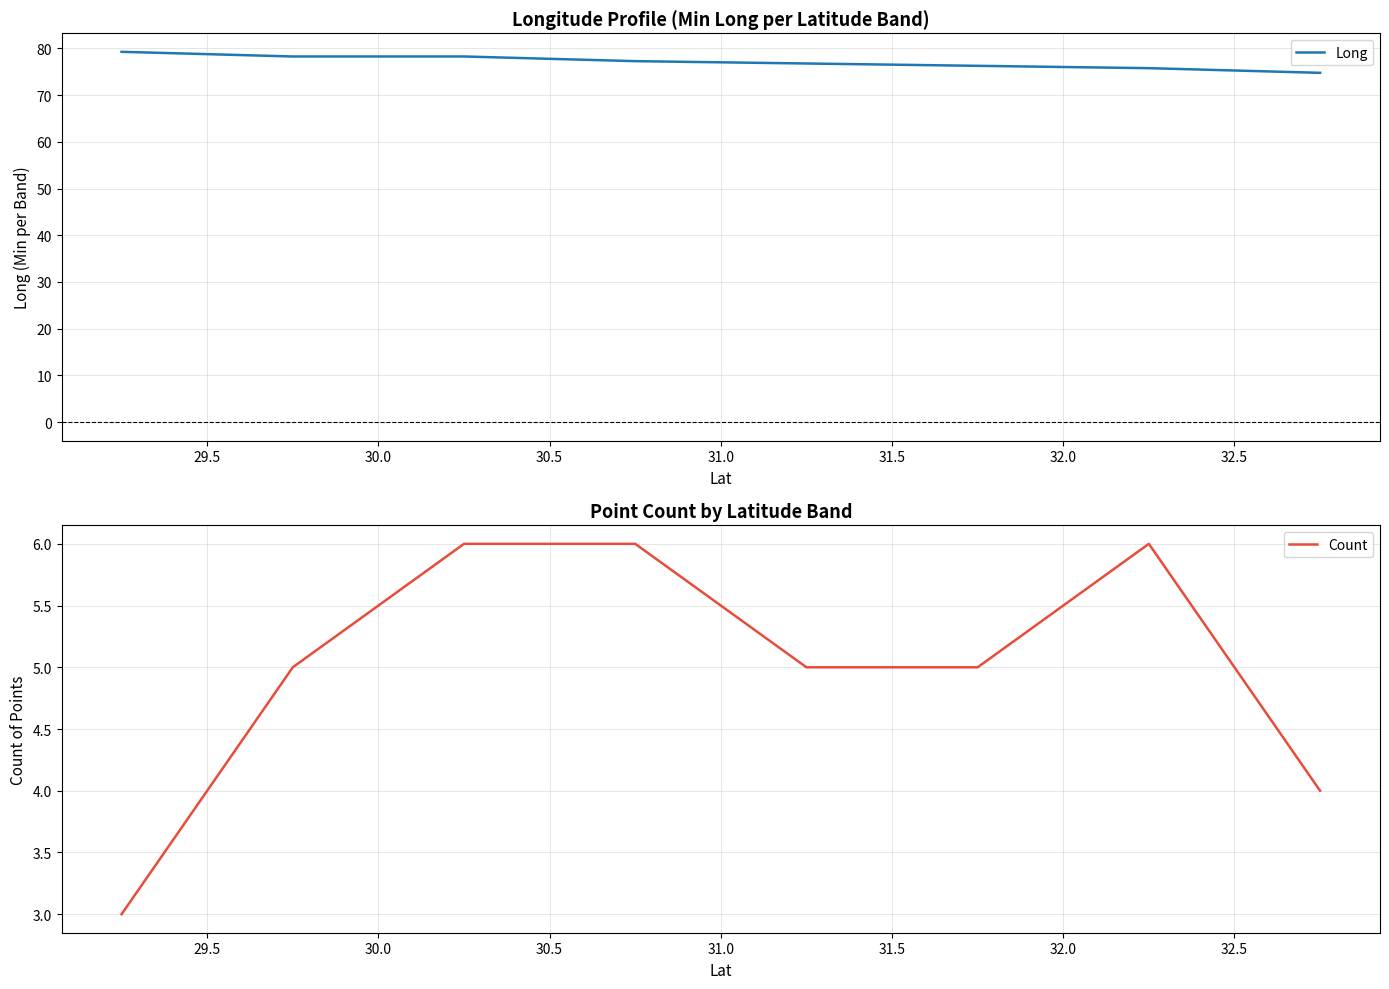

What is the difference between the maximum and minimum values in the Count series?

3